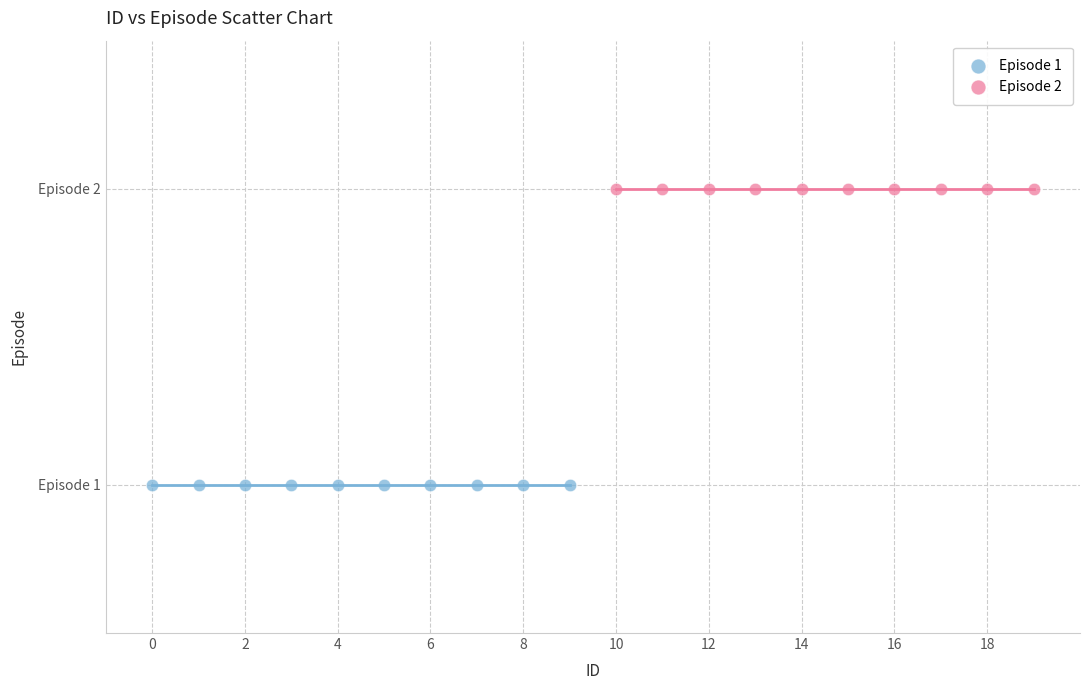

Which series reaches the minimum Y coordinate?

Episode 1